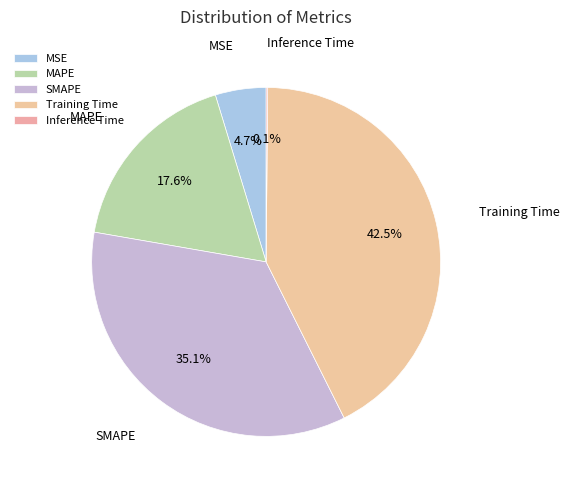

What is the total percentage of MSE and SMAPE?

39.8%